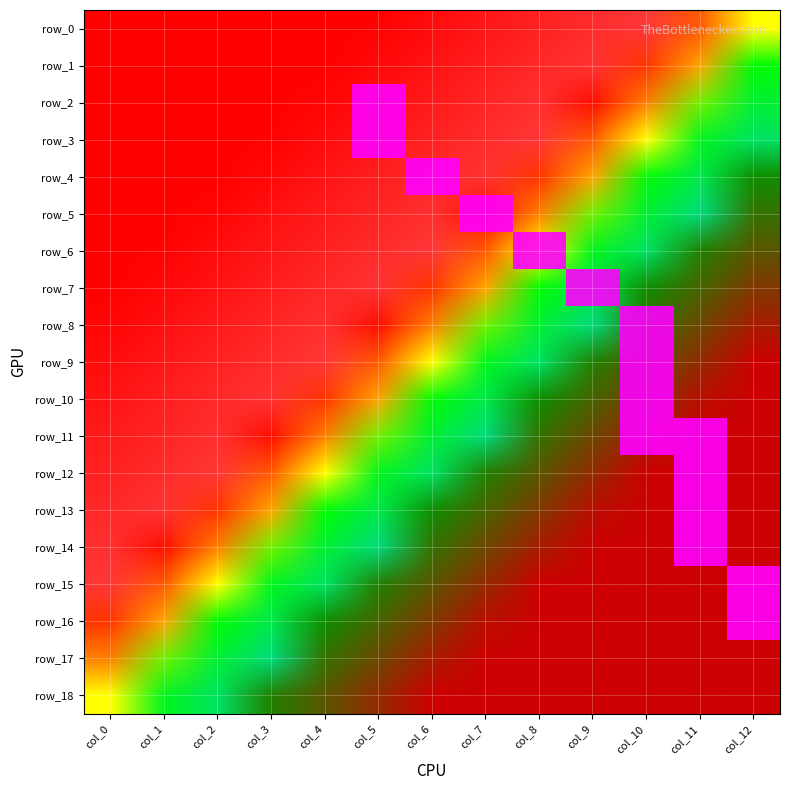

Rank the categories by row_14 value from lowest to highest.

col_0, col_1, col_2, col_3, col_4, col_5, col_6, col_7, col_8, col_9, col_10, col_12, col_11